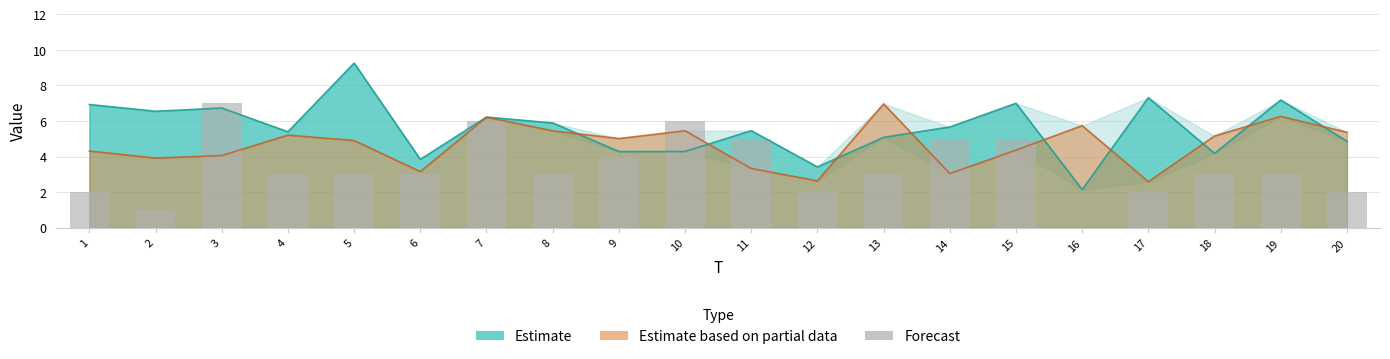

What is the value of the 8th bar from the left?

3